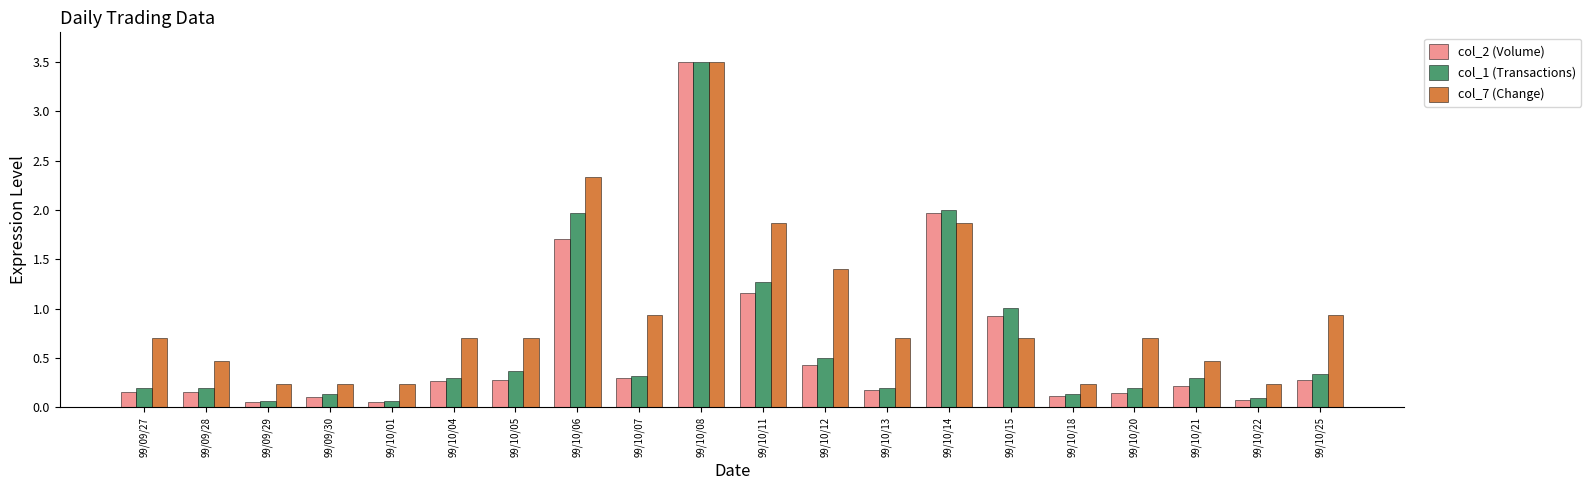

Between 99/10/08 and 99/10/25, which series saw the biggest shift?

col_2 (Volume)